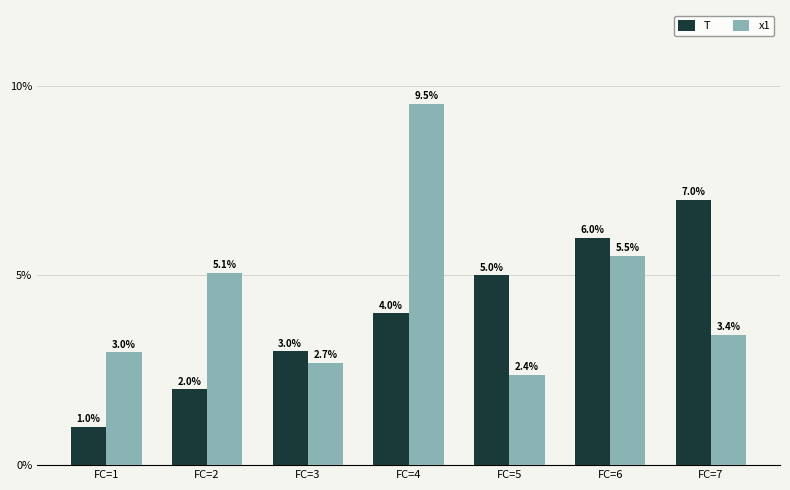

What is the difference between the T values at FC=7 and FC=5?

2.0